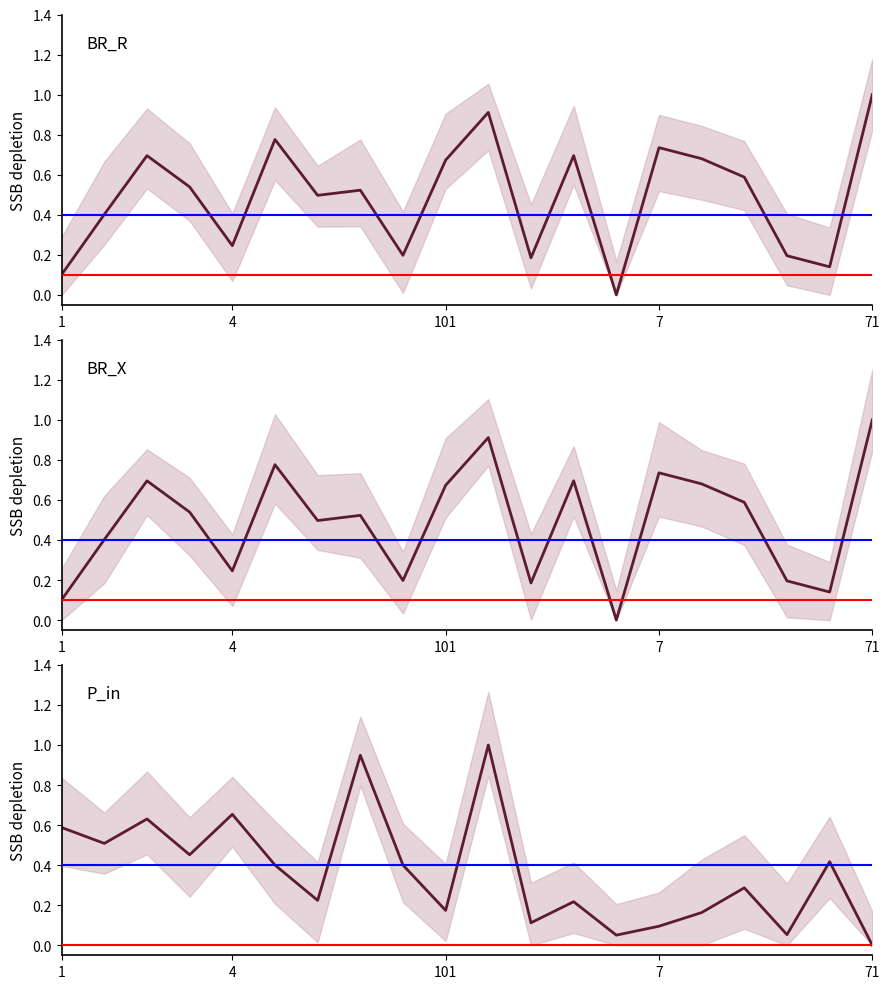

At which label does BR_X reach its minimum?

6